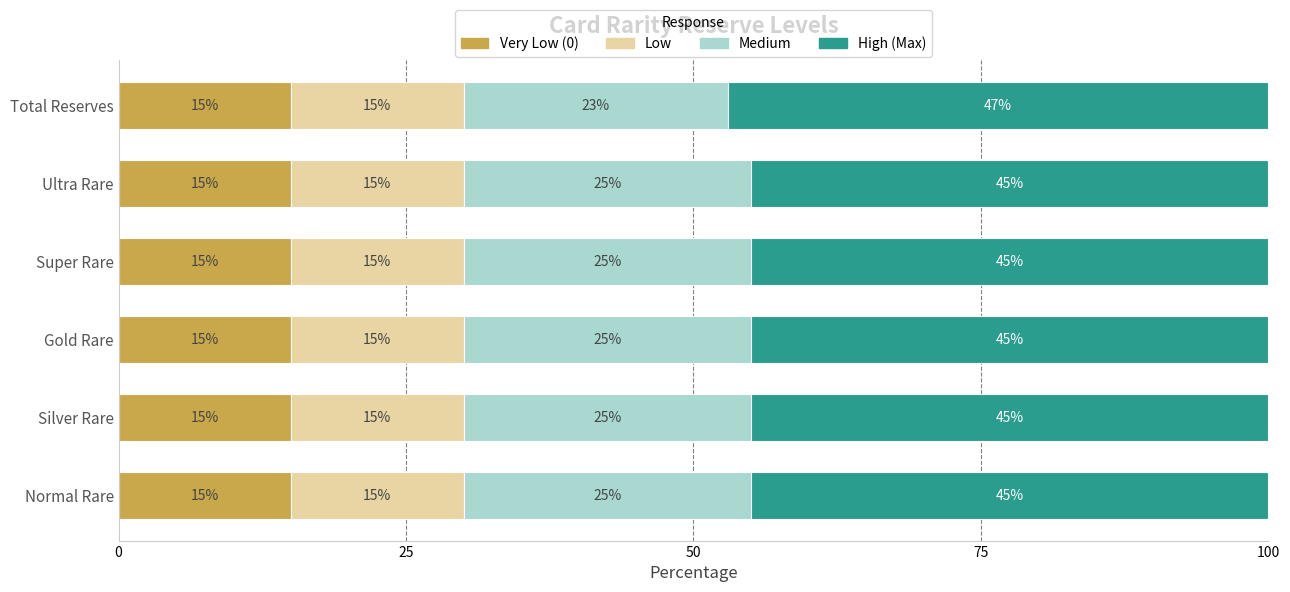

What is the total value across all series at Ultra Rare?

100